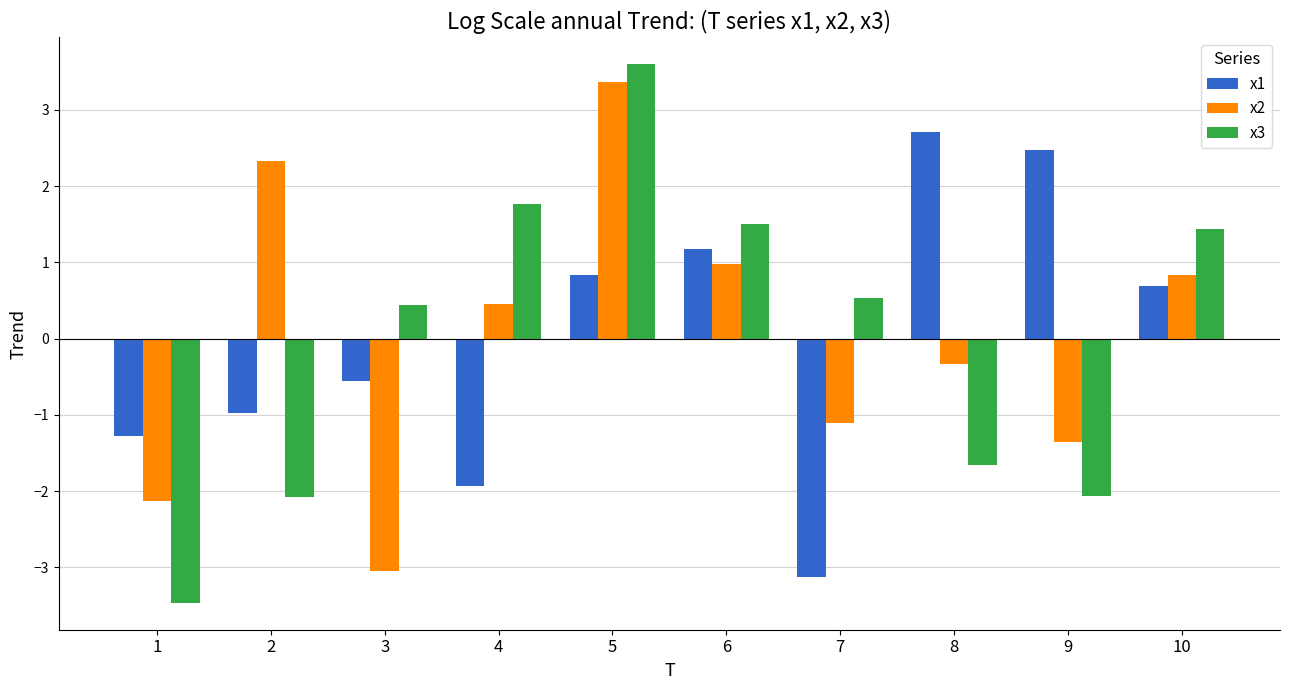

What is the total value across all series at 4?

0.3